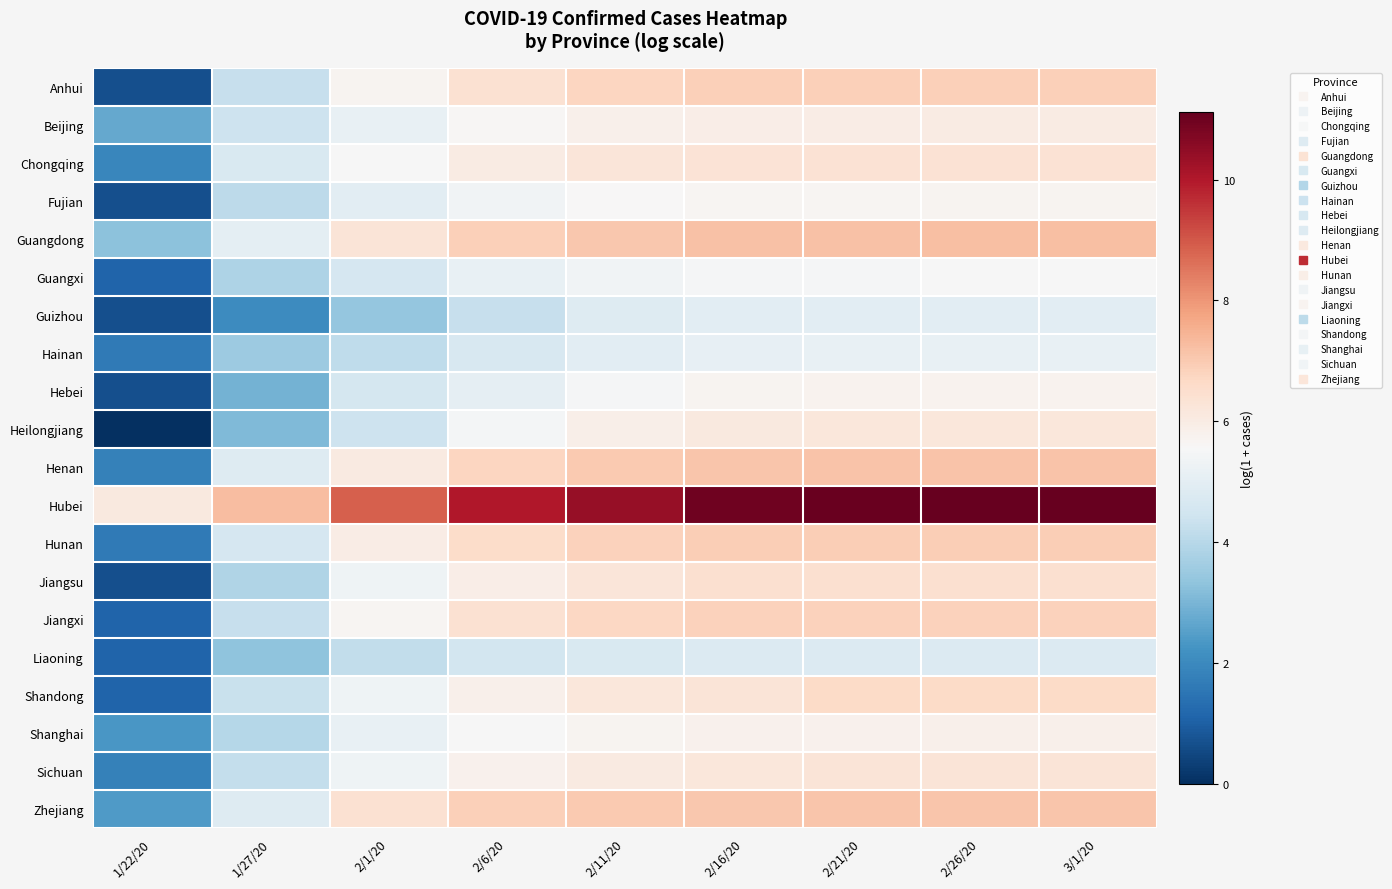

What is the total value across all series at 2/21/20?

128.6